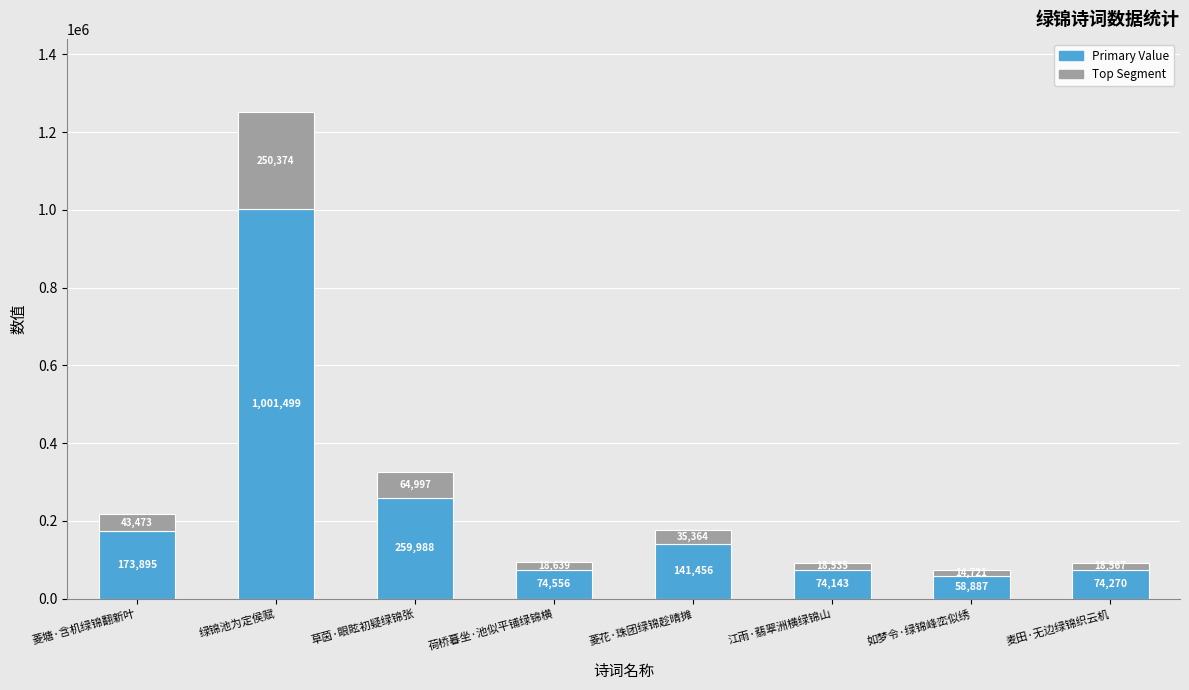

At which category is the sum across all series the highest?

绿锦池为定侯赋